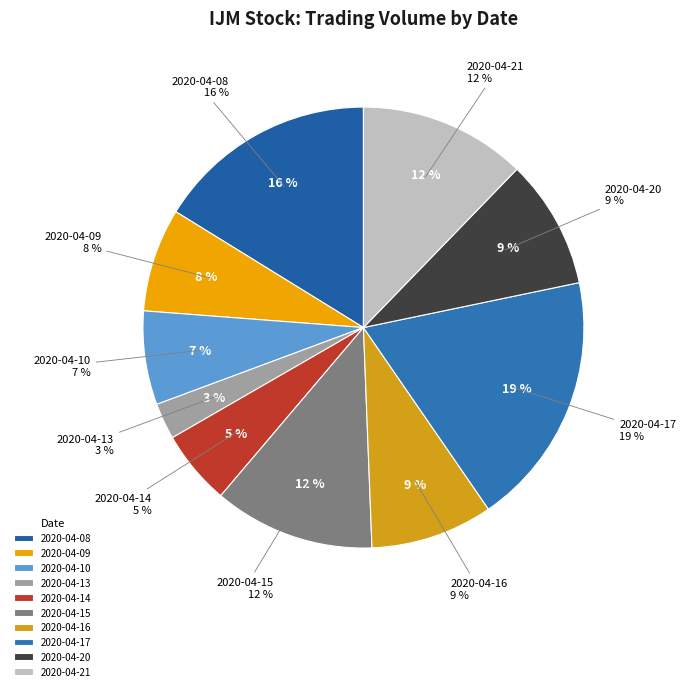

How many slices are in this pie chart?

10